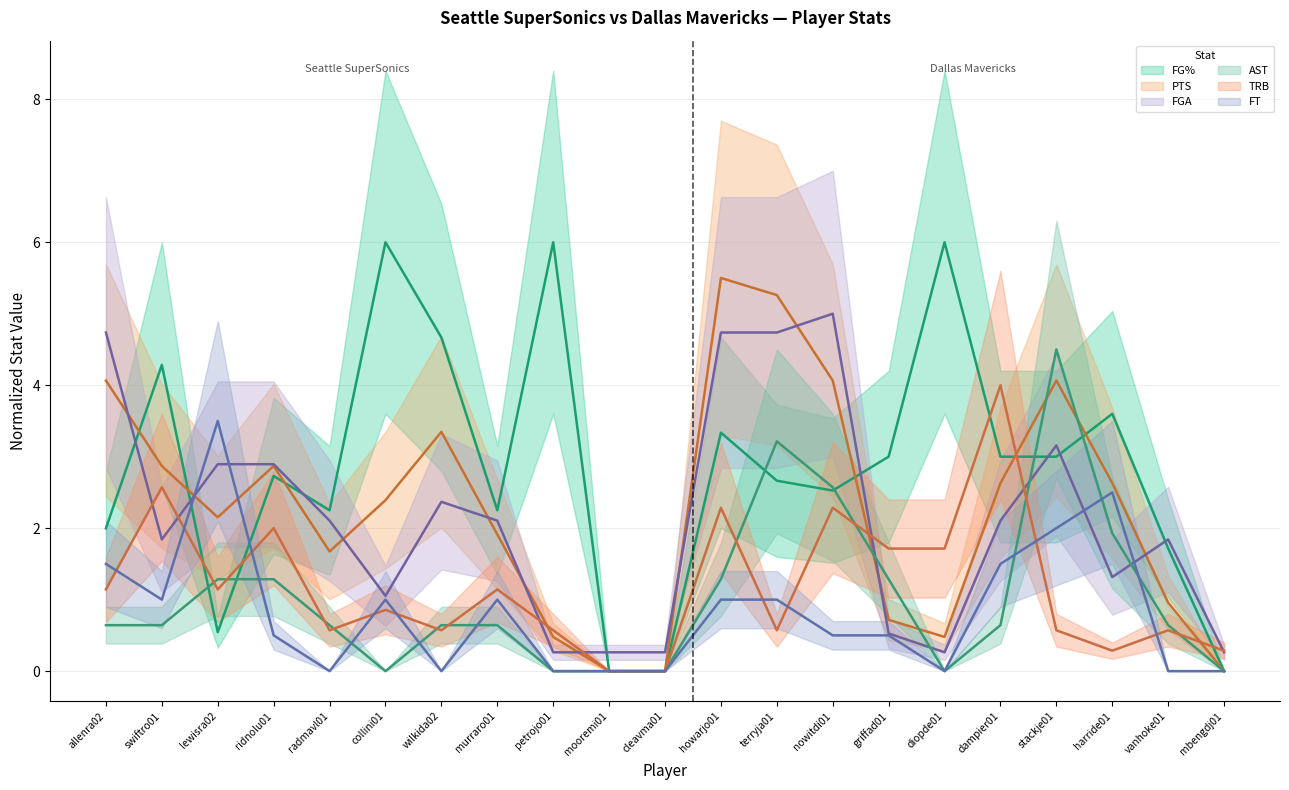

At stackje01, list the series in order from smallest to largest.

TRB, FT, FG%, FGA, PTS, AST